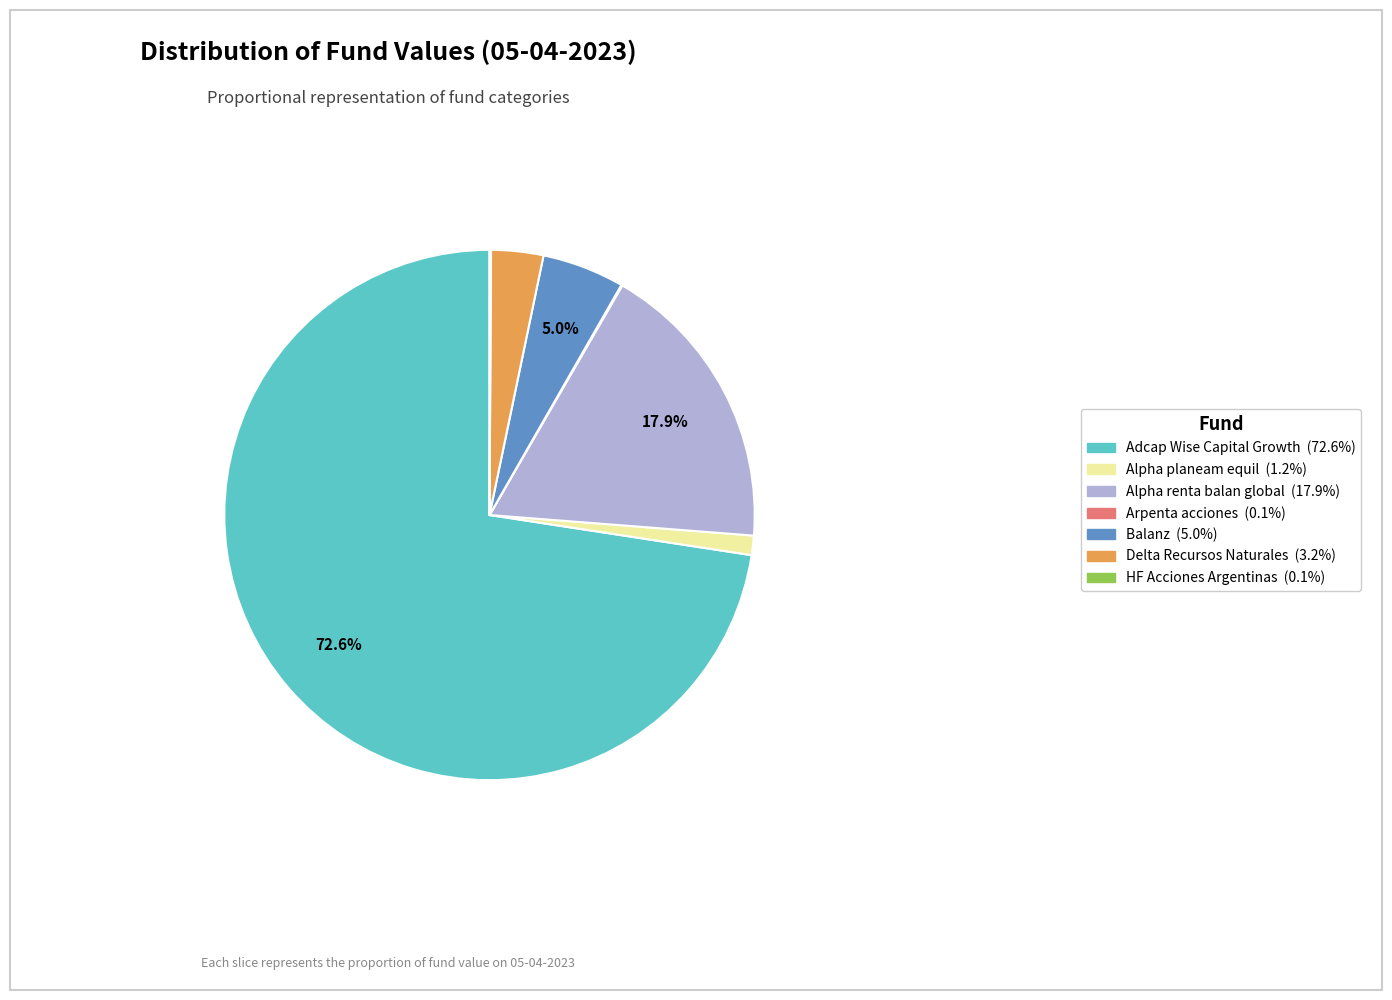

What is the largest slice in the pie chart?

Adcap Wise Capital Growth